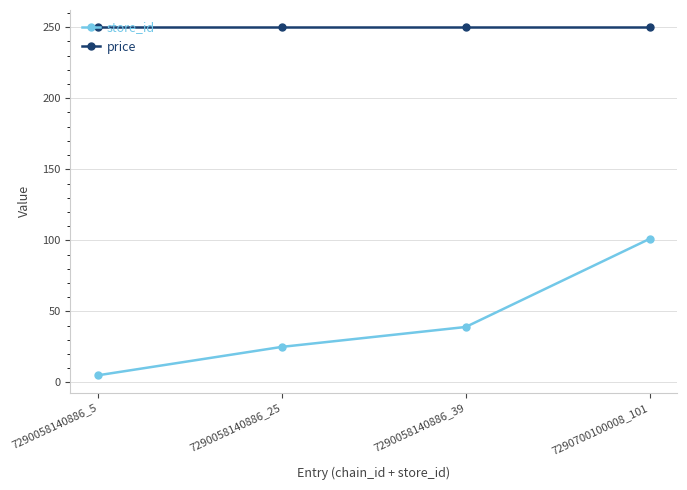

Reading left to right, list all the values displayed in this chart.

store_id: 7290058140886_5=5.0	7290058140886_25=25.0	7290058140886_39=39.0	7290700100008_101=101.0
price: 7290058140886_5=249.9	7290058140886_25=249.9	7290058140886_39=249.9	7290700100008_101=249.9